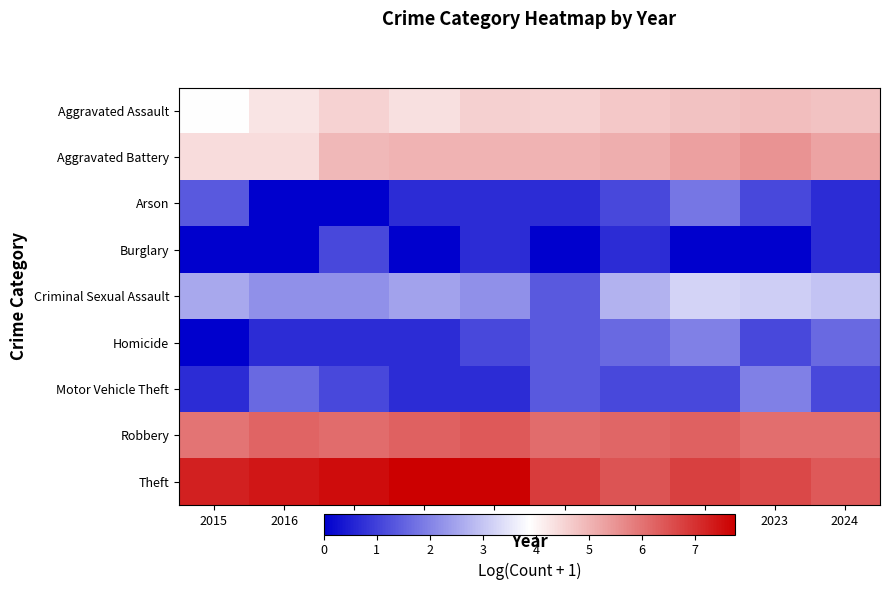

What is the spread (max minus min) of values at 2024?

5.7